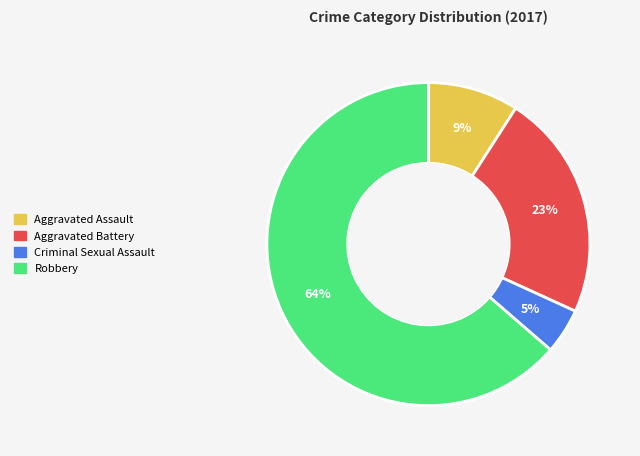

Does any single category account for the majority?

Yes